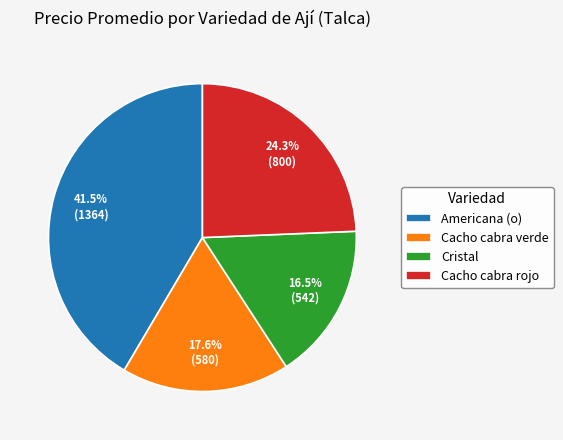

Count the number of slices in the pie.

4